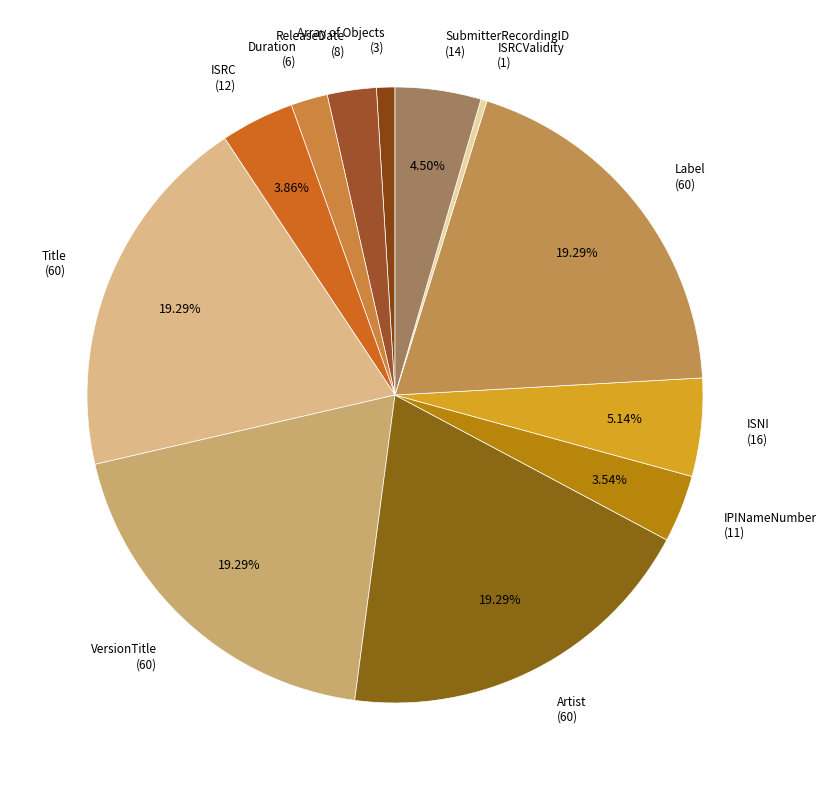

Is the sum of Label (60) and Duration (6) greater than half?

No